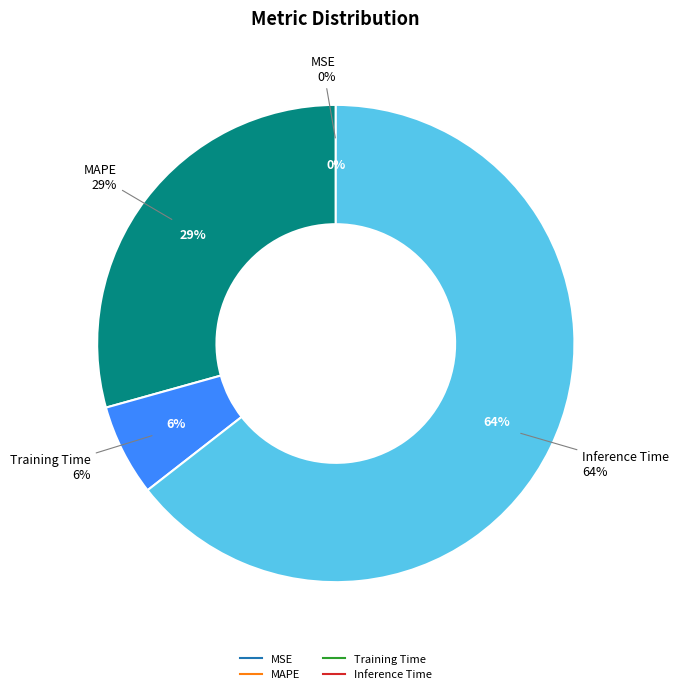

Between Inference Time and MAPE, which is larger?

Inference Time